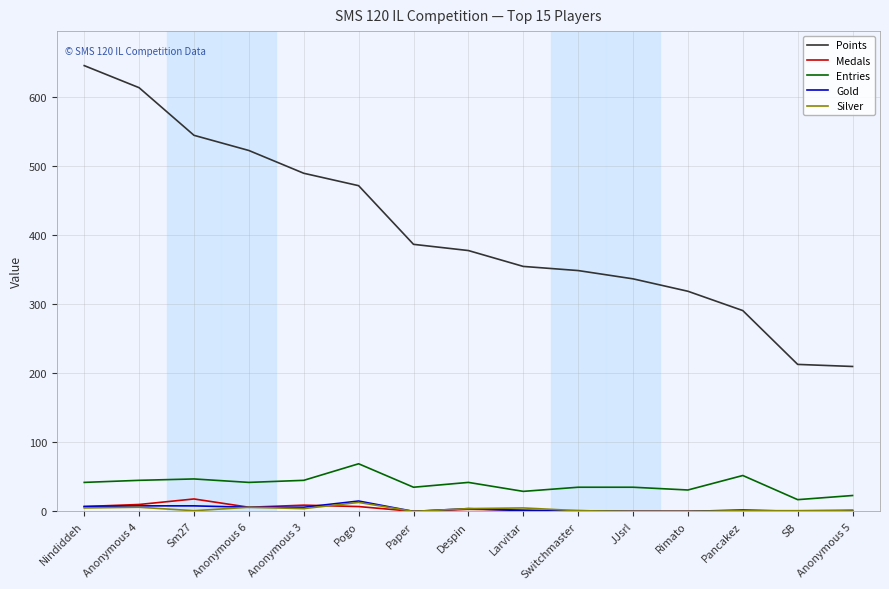

The value of Points at Anonymous 4 is 614. True or false?

True